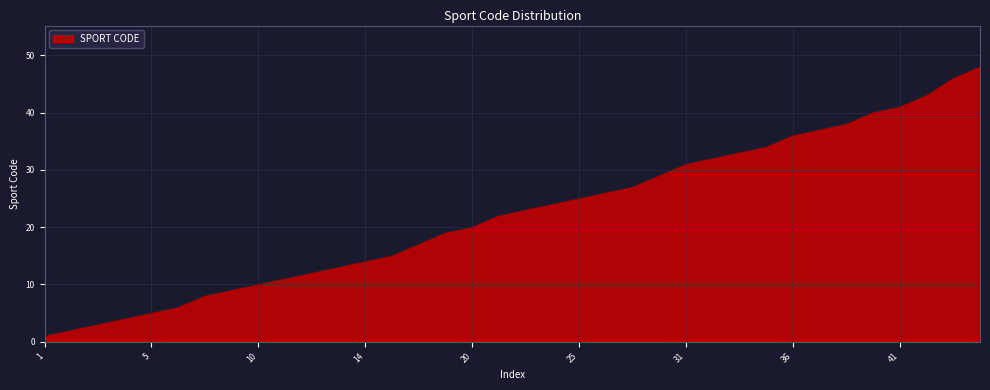

What is the maximum value shown in the chart?

48